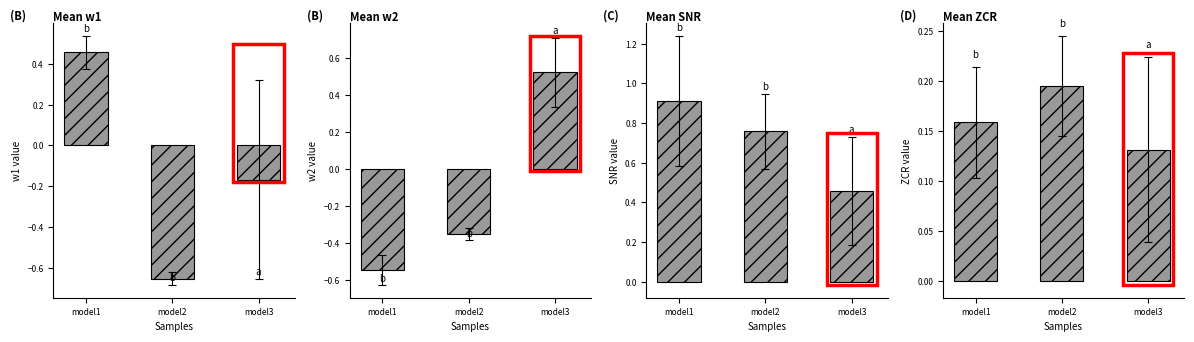

List the labels in order of snr value, smallest first.

model3, model2, model1